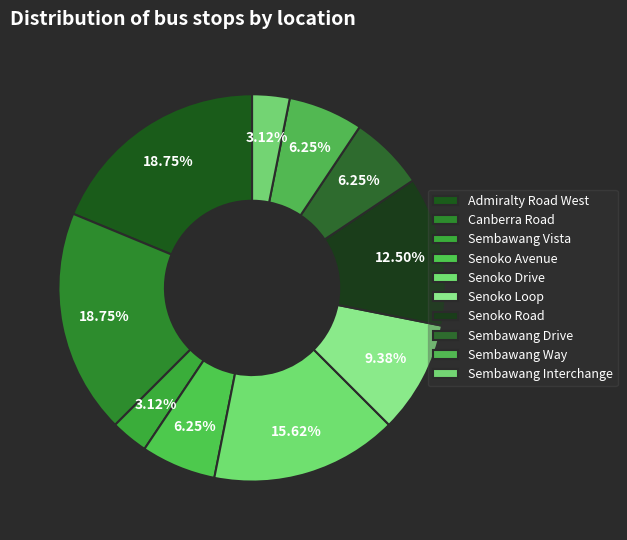

Rank the categories by value from highest to lowest.

Admiralty Road West, Canberra Road, Senoko Drive, Senoko Road, Senoko Loop, Senoko Avenue, Sembawang Drive, Sembawang Way, Sembawang Vista, Sembawang Interchange